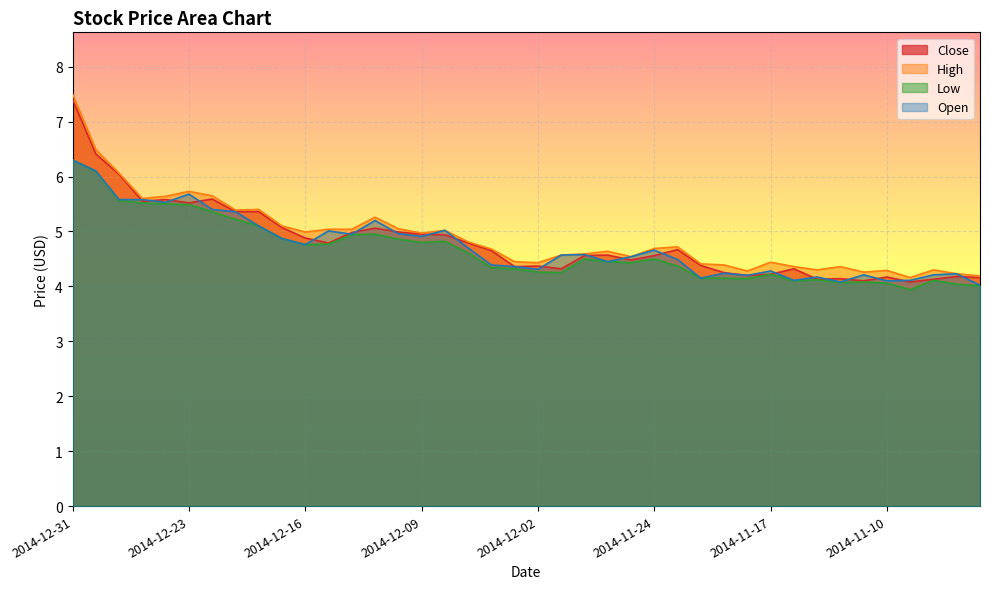

What is the value of the Close point at the 27th from the left?

4.7